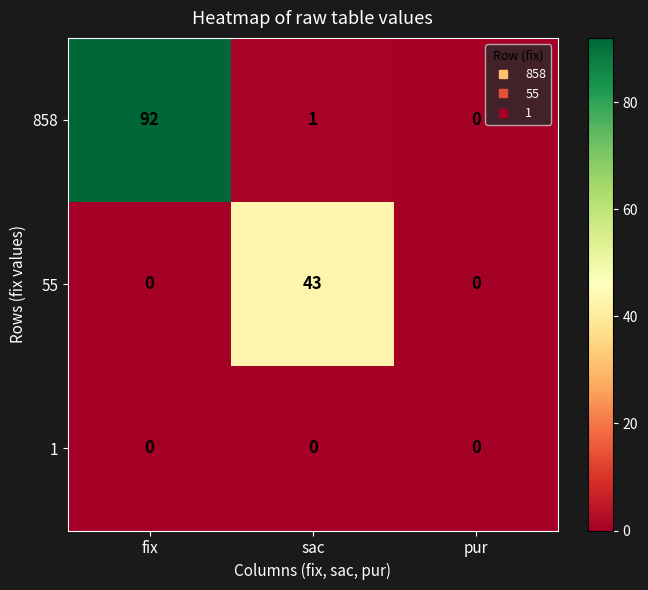

At how many categories does at least one series exceed 13?

2